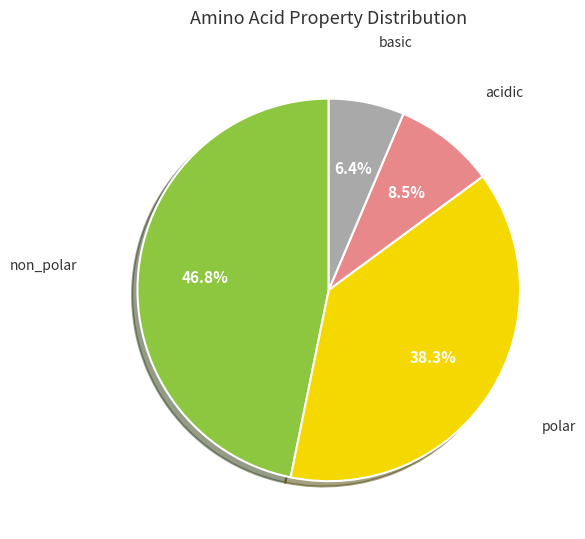

Does any single category account for the majority?

No